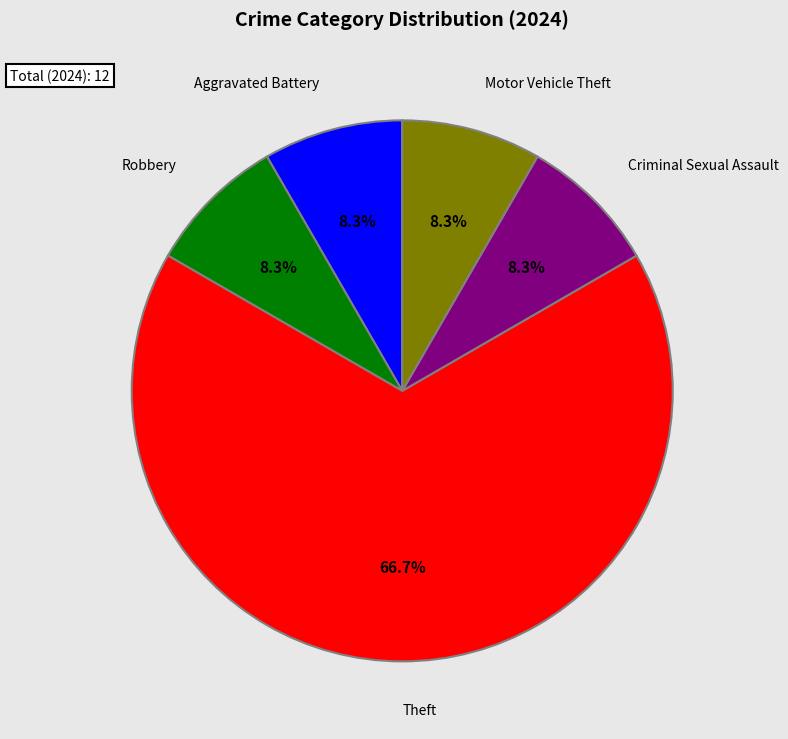

To the nearest percent, what is the average slice percentage?

20%